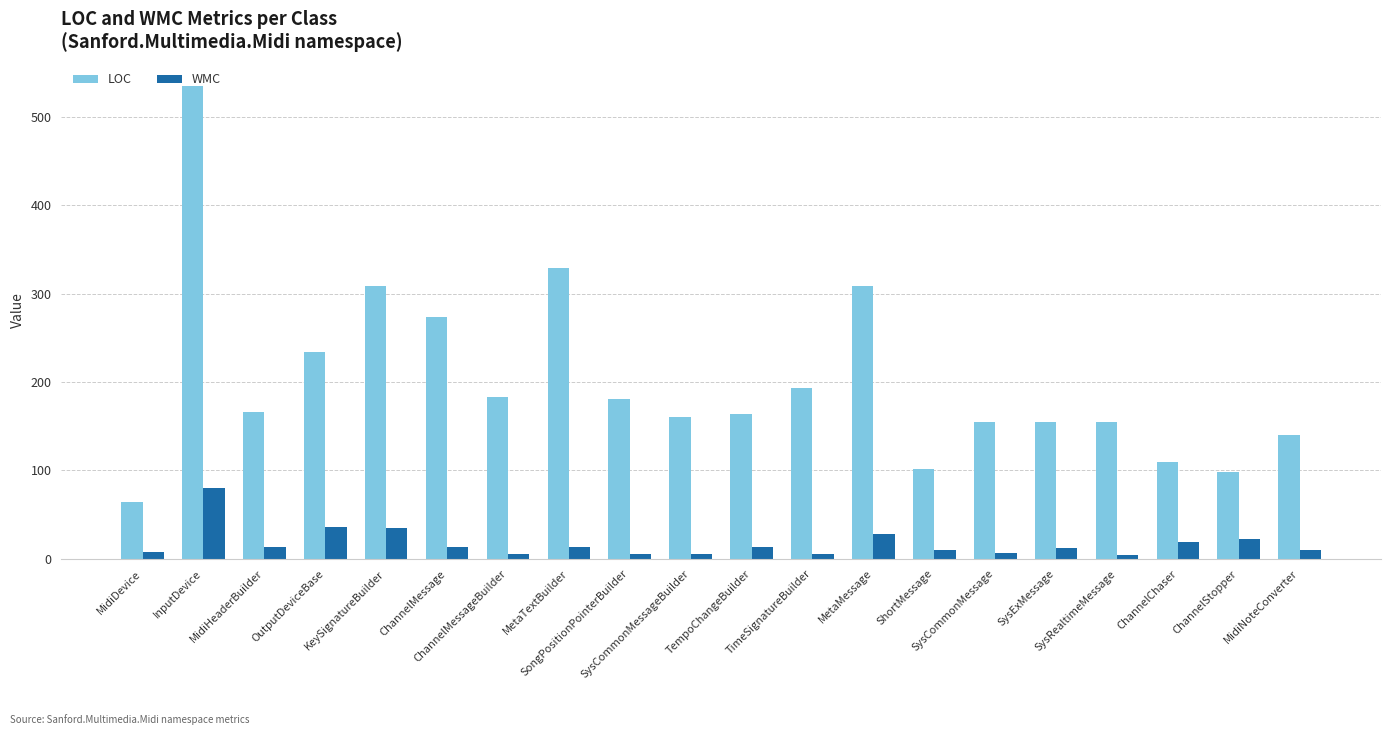

Which series has the widest spread of values?

LOC